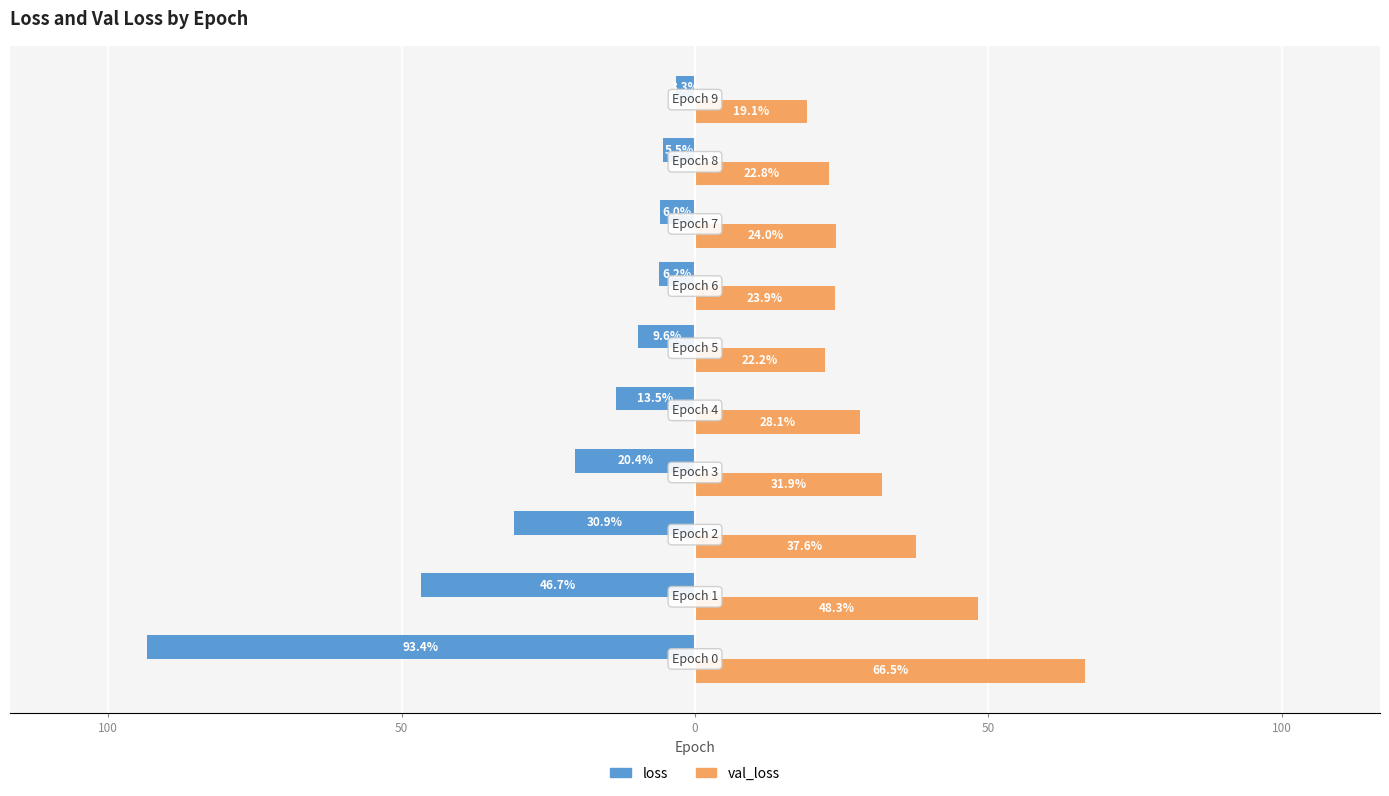

What are all the series names shown in the legend?

loss, val_loss